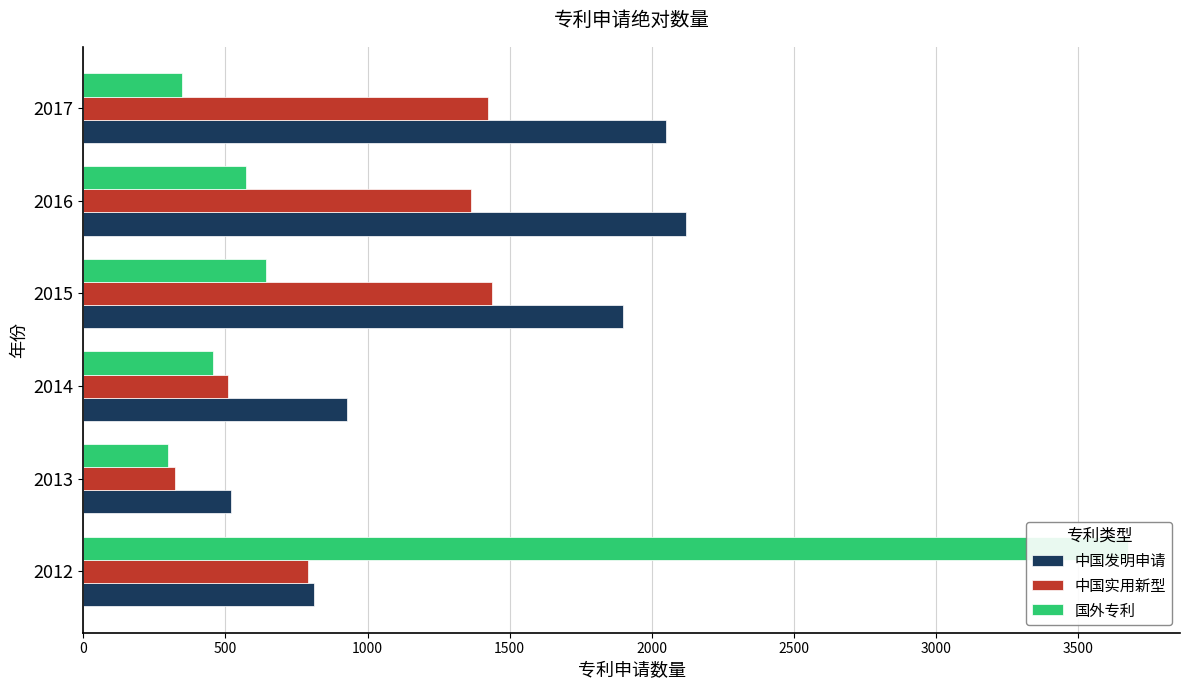

What is the approximate value of 中国实用新型 at 2013, to the nearest 100?

300